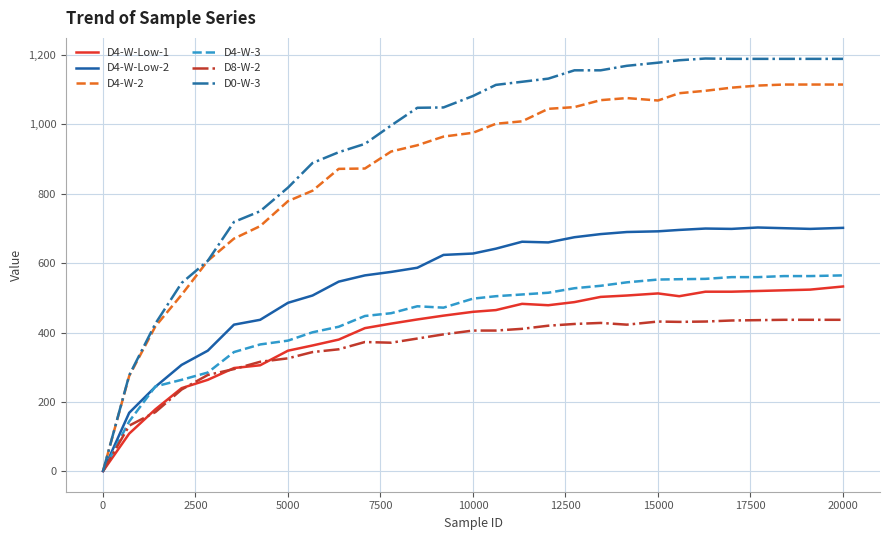

What are all the series names shown in the legend?

D4-W-Low-1, D4-W-Low-2, D4-W-2, D4-W-3, D8-W-2, D0-W-3